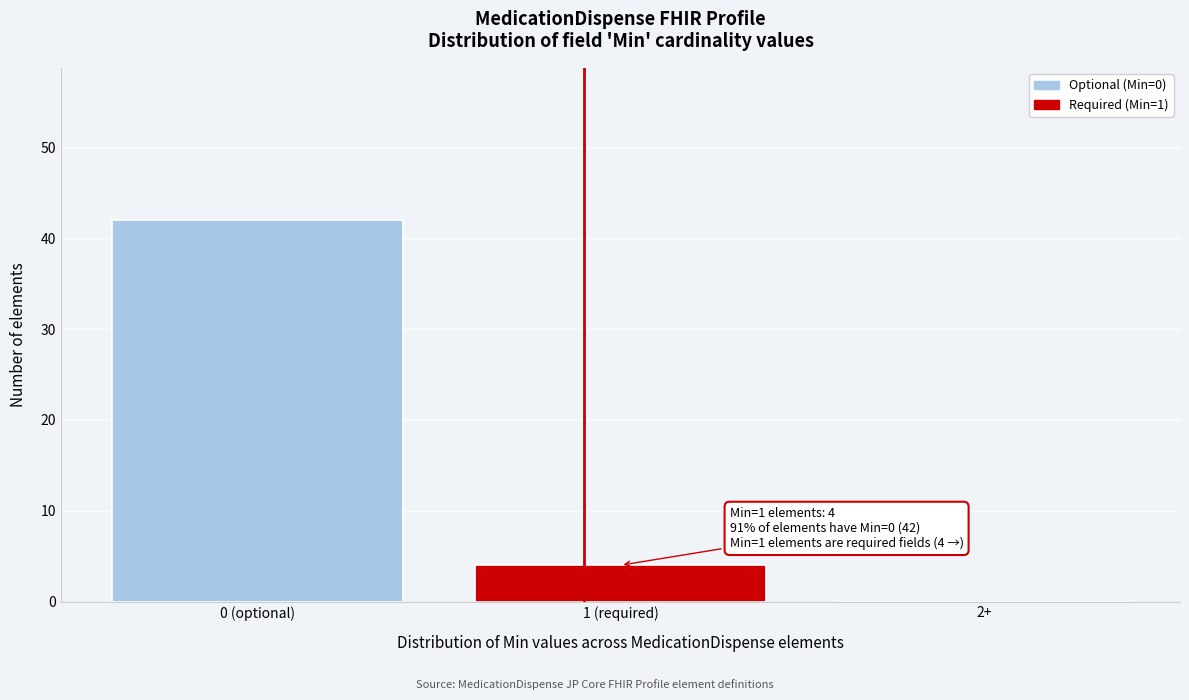

Reading left to right, extract all data points from this chart.

0 (optional)=42	1 (required)=4	2+=0